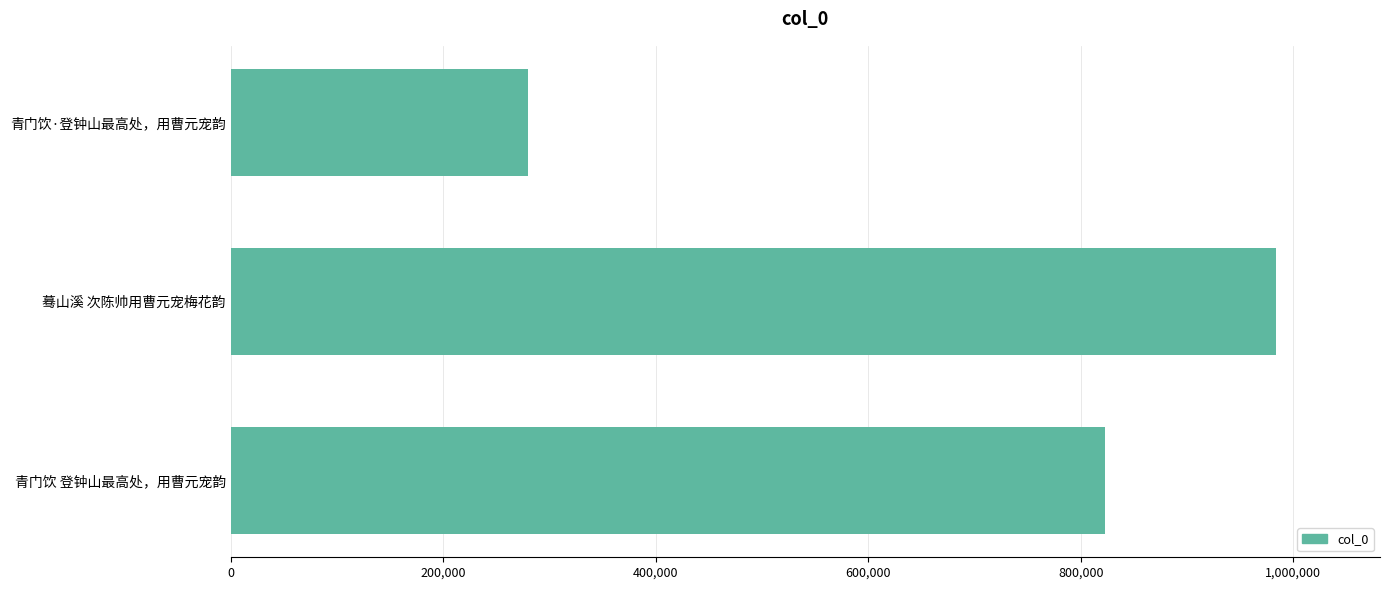

Which label corresponds to the smallest value in the chart?

青门饮·登钟山最高处，用曹元宠韵